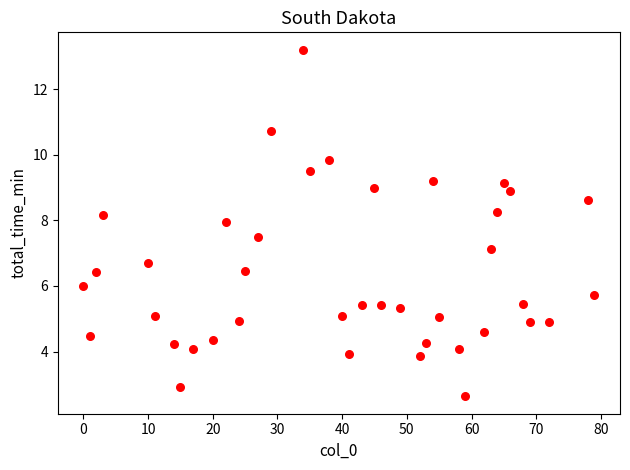

What Y value in the scatter plot is closest to 7?

7.1